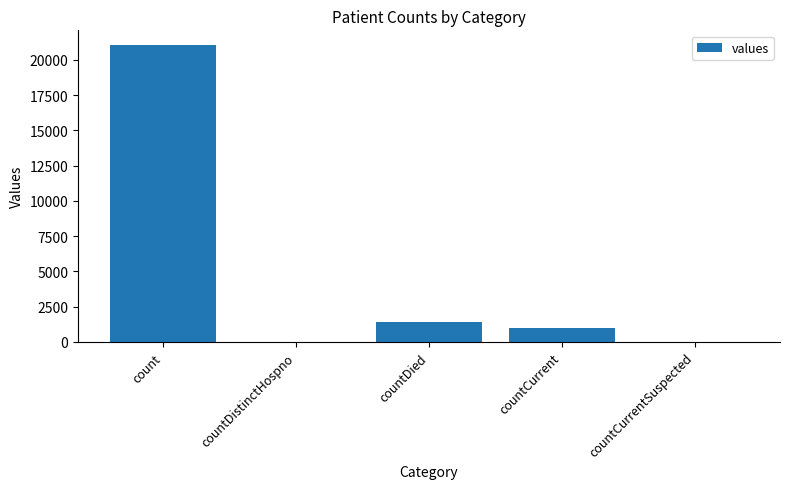

Which has a higher value, countCurrent or count?

count